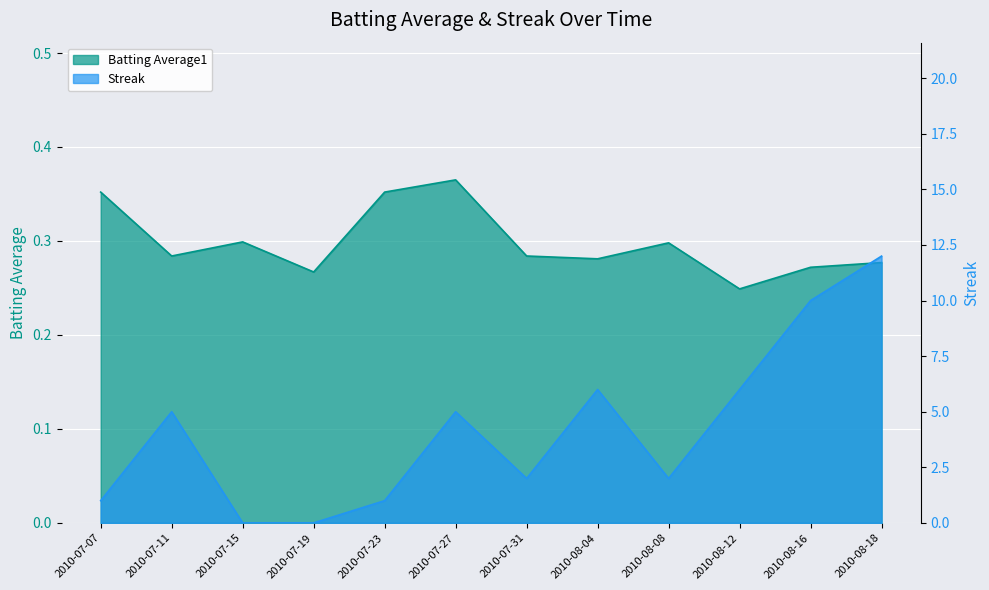

What is the approximate value of Batting Average1 at 2010-08-18?

0.3